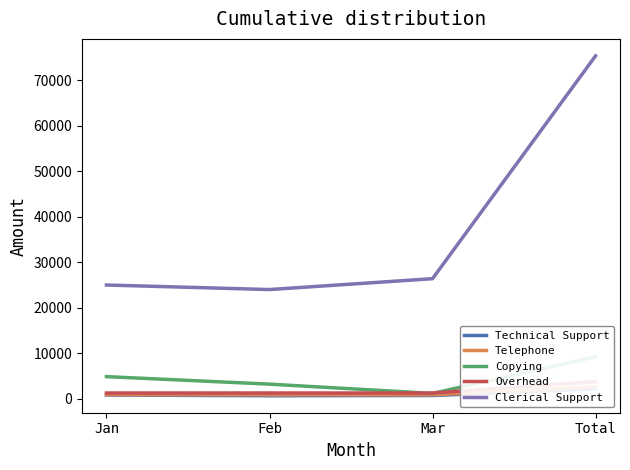

What is the label of the 3rd point from the left?

Mar